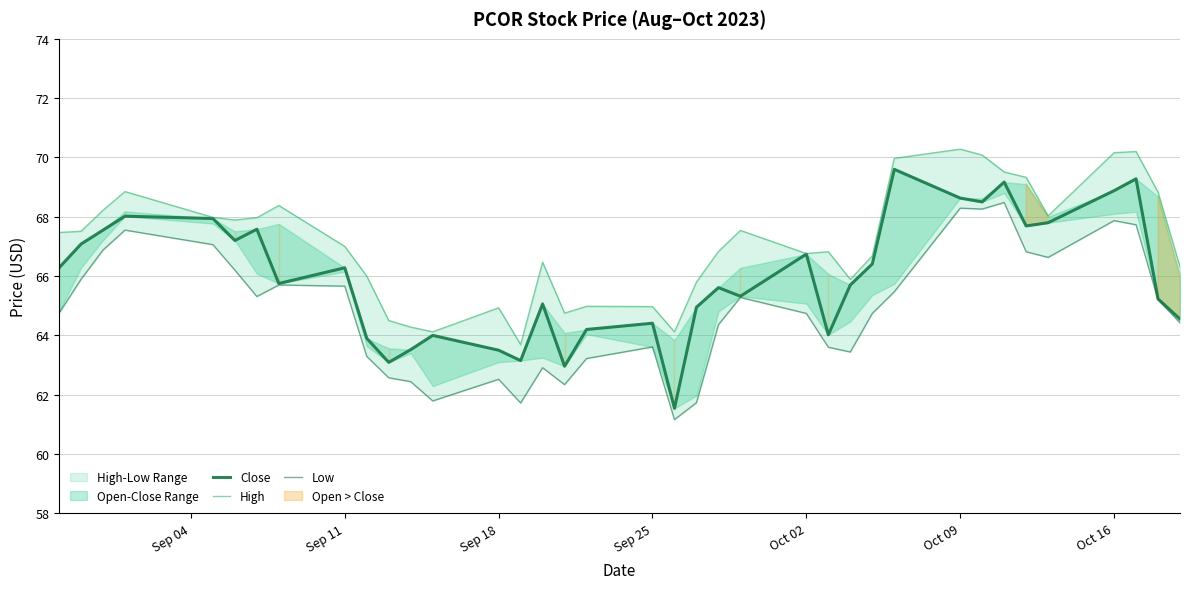

What is the minimum value shown in the chart?

61.2